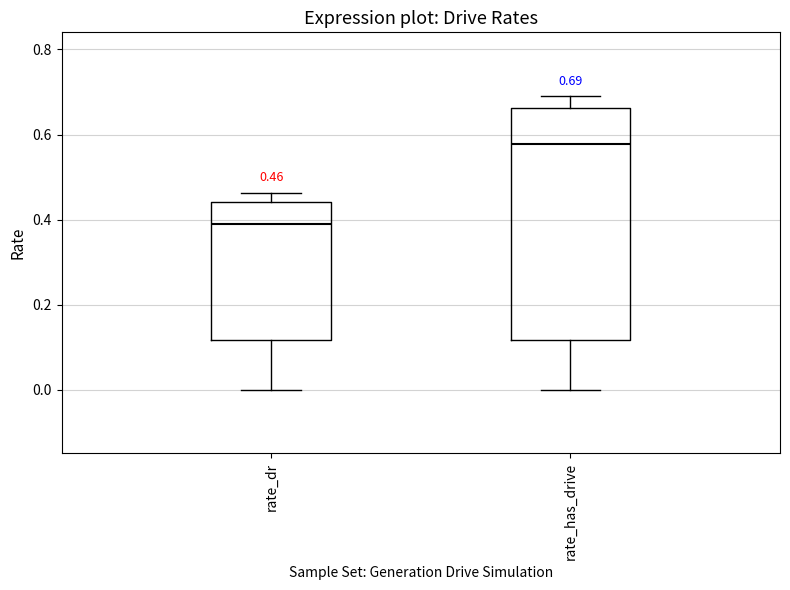

Which box has the highest median line?

rate_has_drive